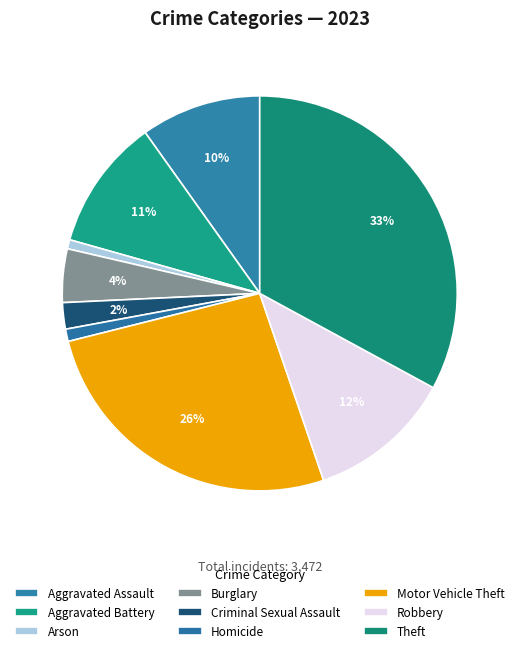

Rank the categories by value from lowest to highest.

Arson, Homicide, Criminal Sexual Assault, Burglary, Aggravated Assault, Aggravated Battery, Robbery, Motor Vehicle Theft, Theft